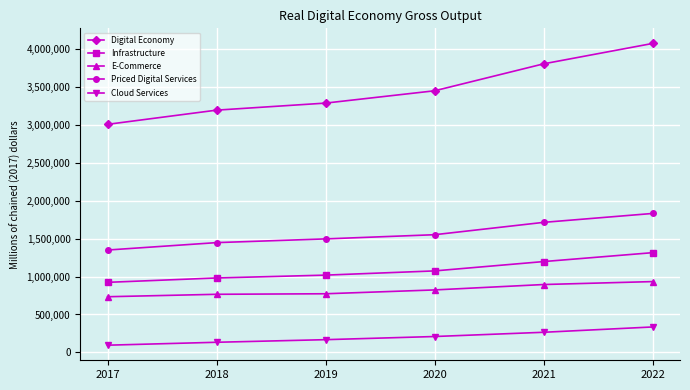

How many Cloud Services values are between 133288 and 265237?

4